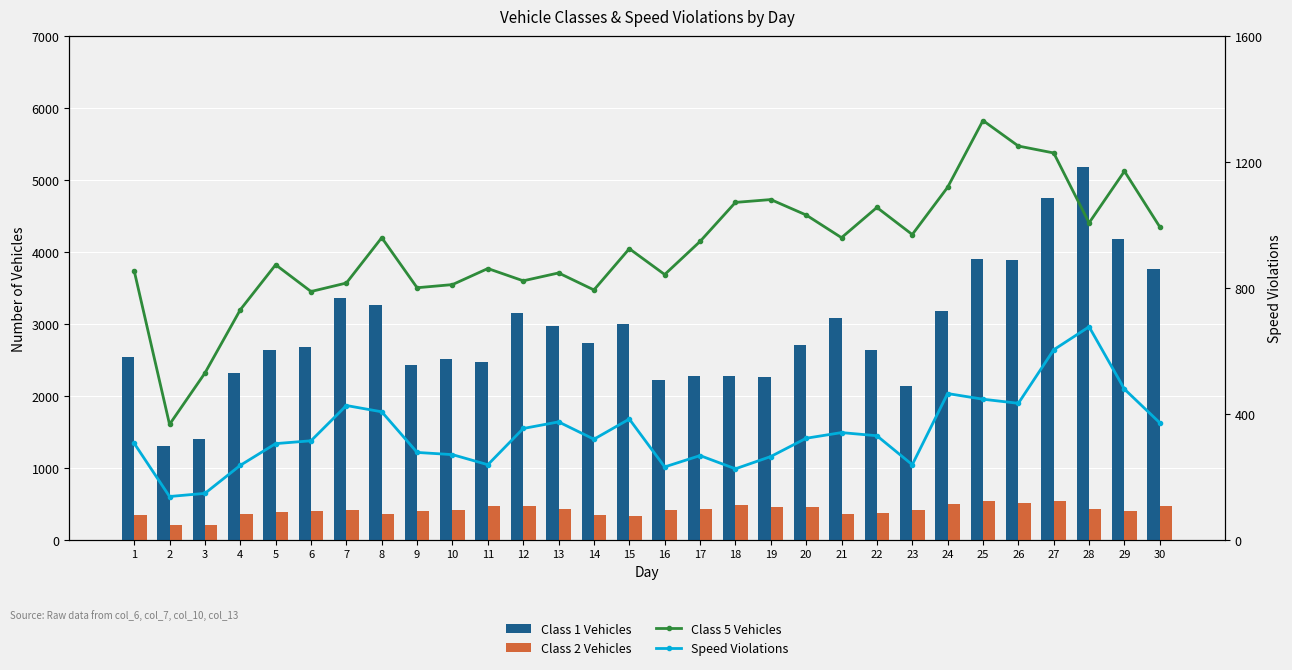

Reading left to right, list all the values displayed in this chart.

Class 1 Vehicles: 2546	1308	1406	2324	2633	2676	3360	3265	2437	2521	2468	3153	2966	2730	2999	2221	2272	2273	2265	2710	3080	2635	2133	3183	3905	3883	4748	5187	4183	3768
Class 2 Vehicles: 352	209	211	364	392	407	415	360	402	415	474	477	425	348	327	417	427	487	457	456	366	377	413	501	536	510	544	432	404	472
Class 5 Vehicles: 855	367	530	731	874	789	816	960	801	811	862	823	848	794	925	843	948	1072	1081	1032	960	1056	970	1120	1332	1251	1229	1007	1171	994
Speed Violations: 307	138	148	237	306	315	427	407	278	271	239	354	375	320	384	232	268	226	265	323	341	331	239	465	447	434	604	677	479	372